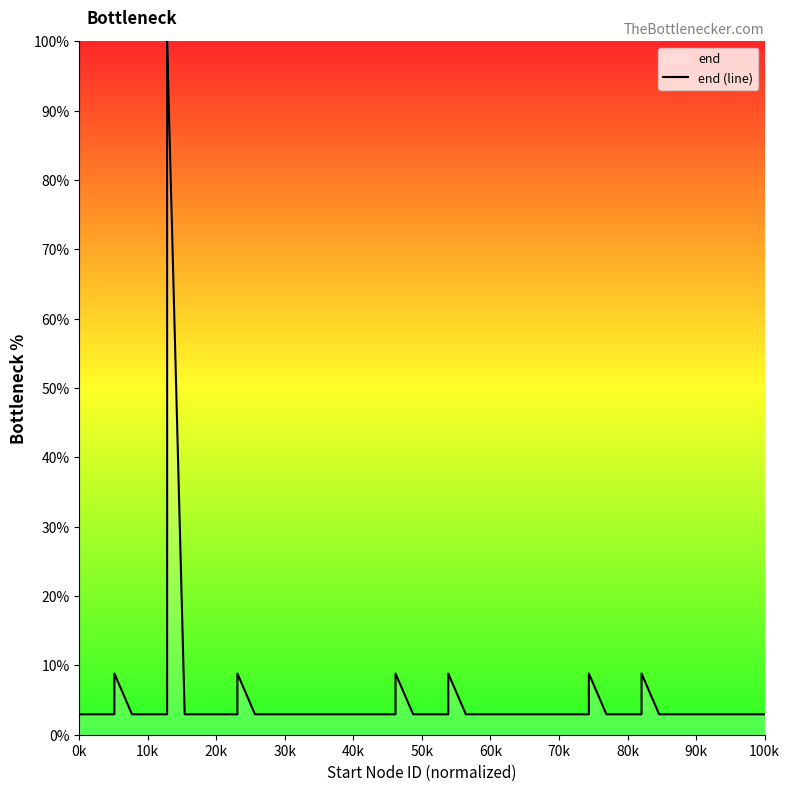

The chart shows a value of 0.7 at 100k. True or false?

False